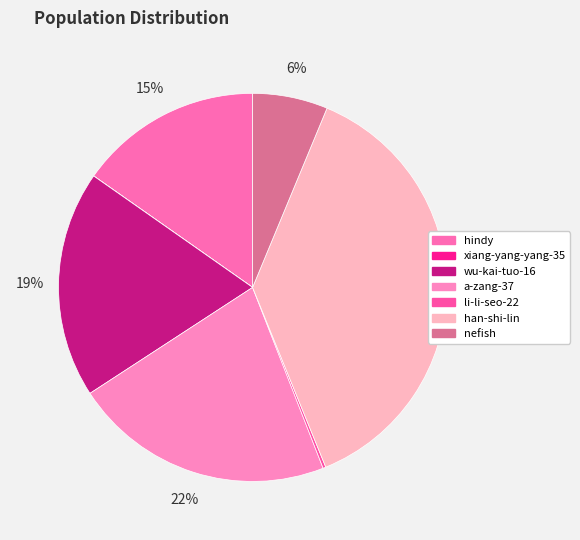

Which category has the smallest portion of the pie?

xiang-yang-yang-35